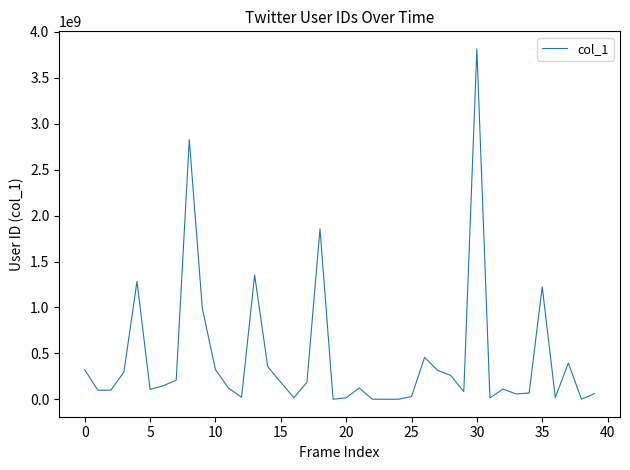

Does the chart display data point markers on the line(s)?

No